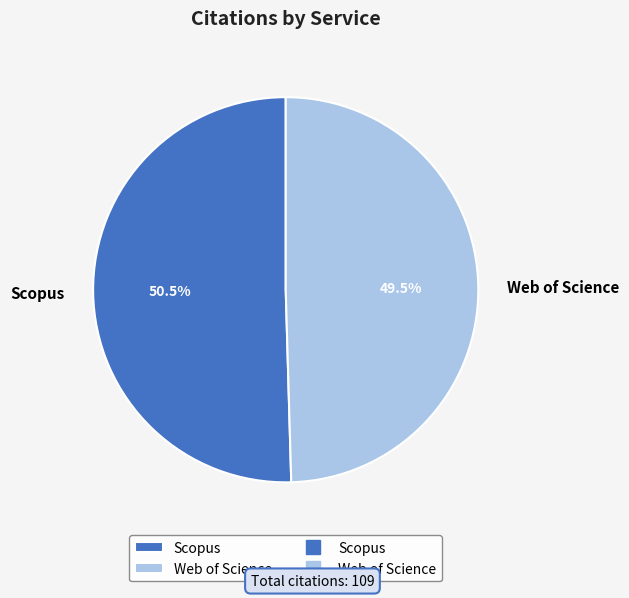

Which category has the biggest portion of the pie?

Scopus